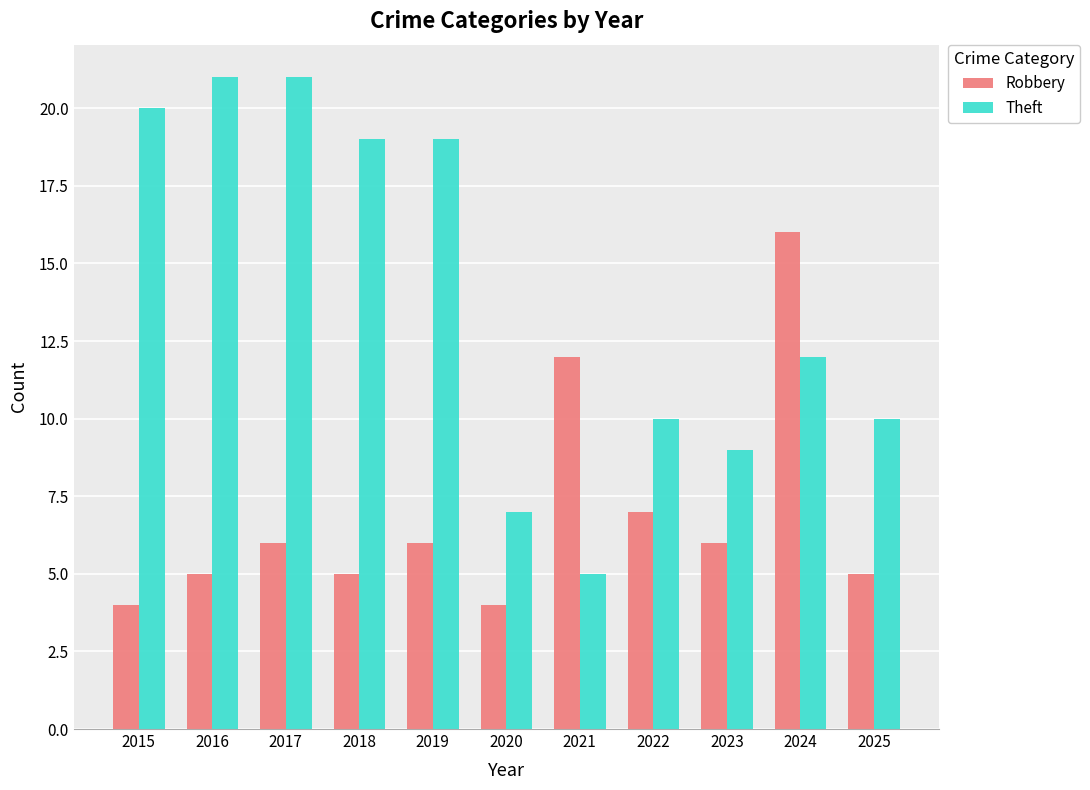

What value does the Theft series have at 2019?

19